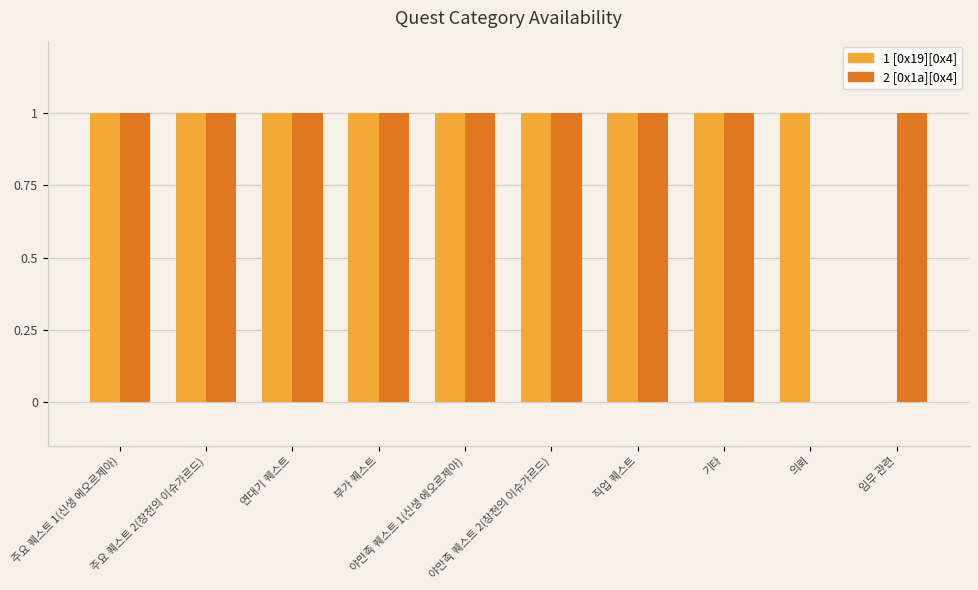

Count the number of categories in the chart.

10